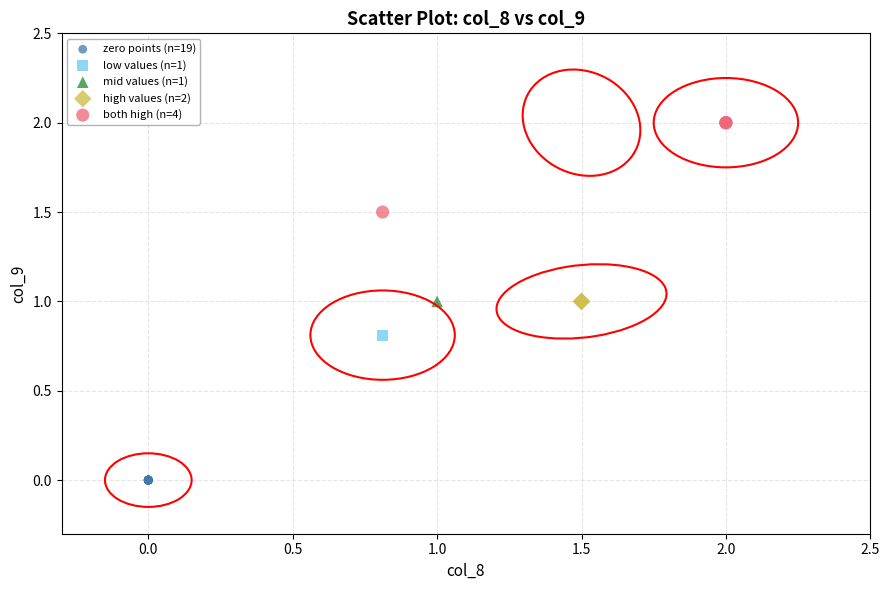

Which series reaches the maximum Y coordinate?

both high (n=4)